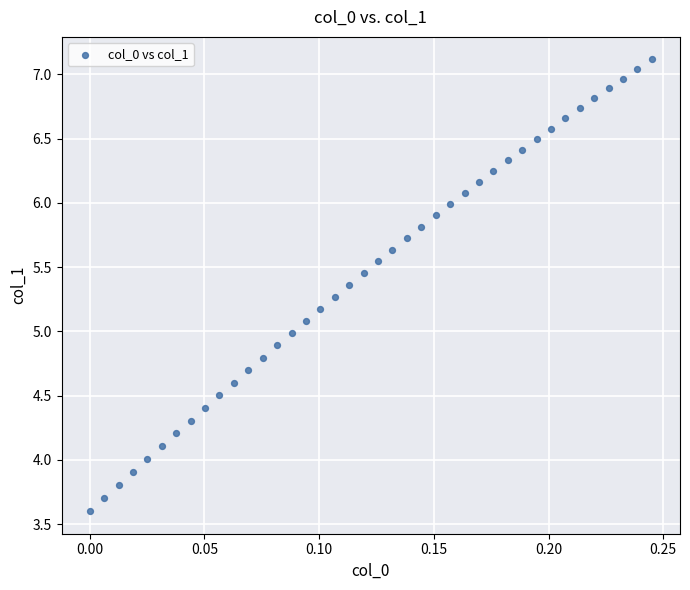

What is the range of Y values (max minus min)?

3.5